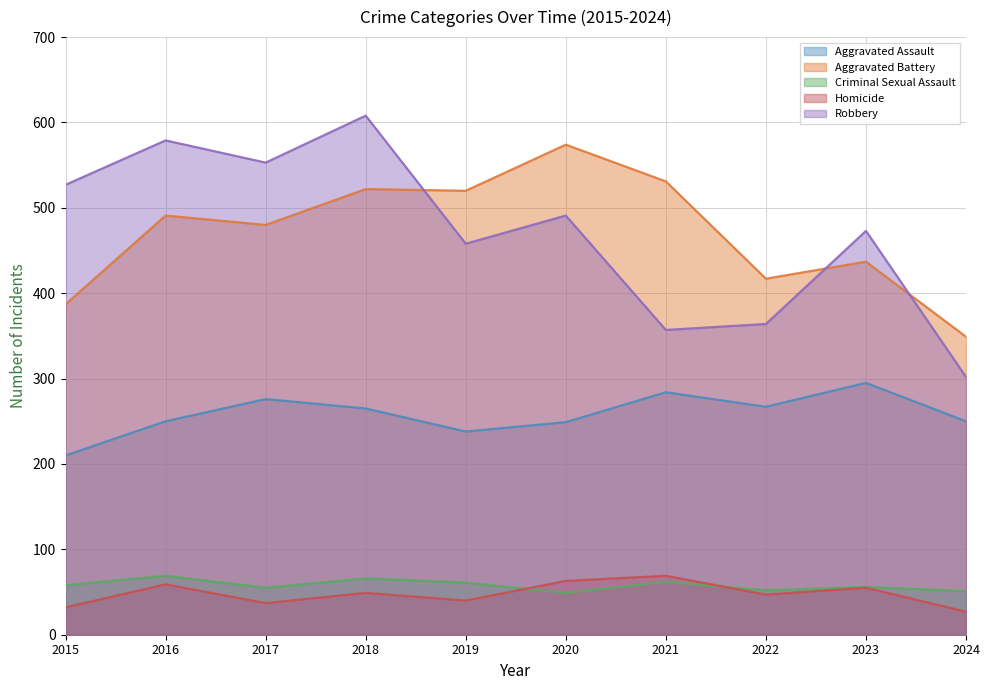

Reading left to right, transcribe all the data shown in this chart.

Aggravated Assault: 210	250	276	265	238	249	284	267	295	250
Aggravated Battery: 387	491	480	522	520	574	531	417	437	349
Criminal Sexual Assault: 58	69	55	66	61	49	62	52	56	51
Homicide: 32	59	37	49	40	63	69	47	55	27
Robbery: 527	579	553	608	458	491	357	364	473	302